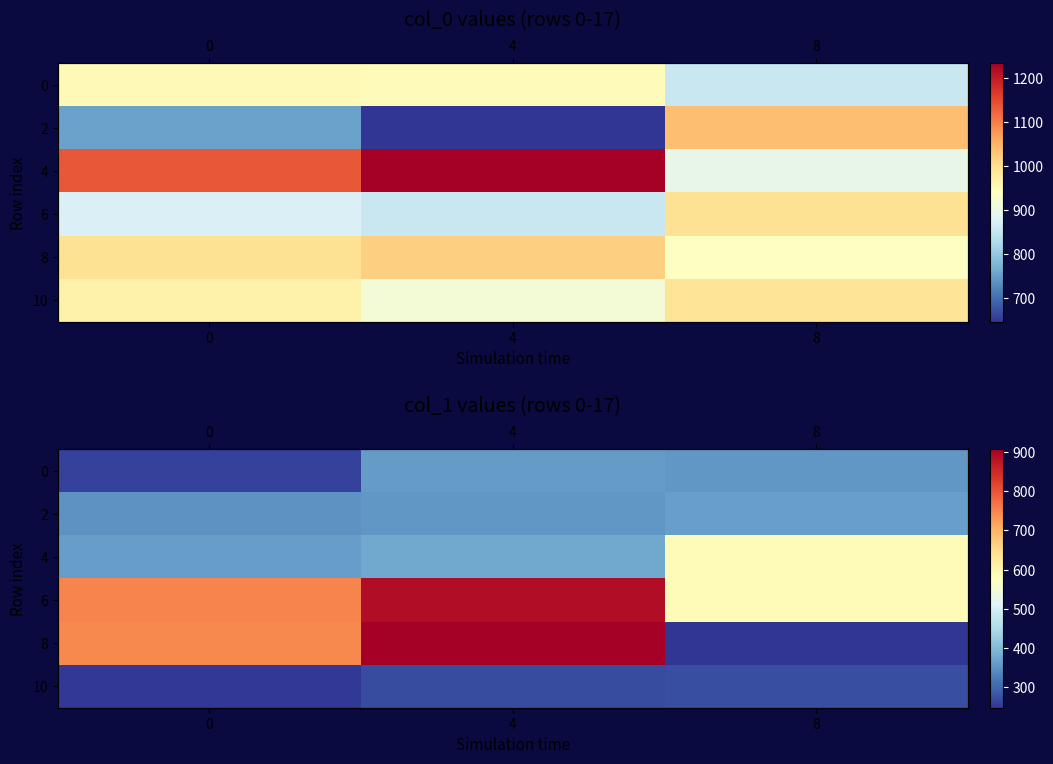

At 0, list the series in order from smallest to largest.

10, 0, 2, 4, 8, 6